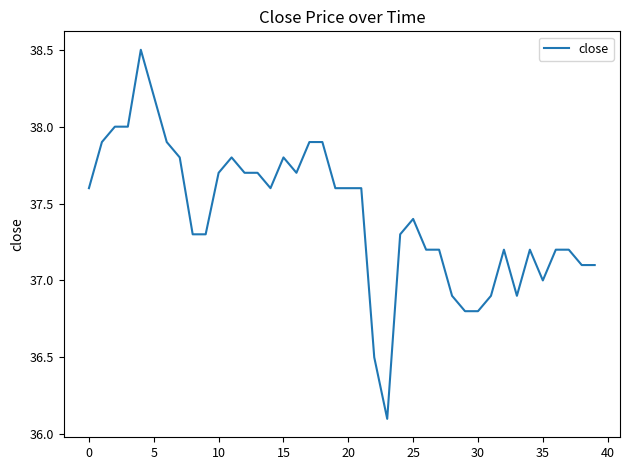

What is the sum of all values?

1497.1